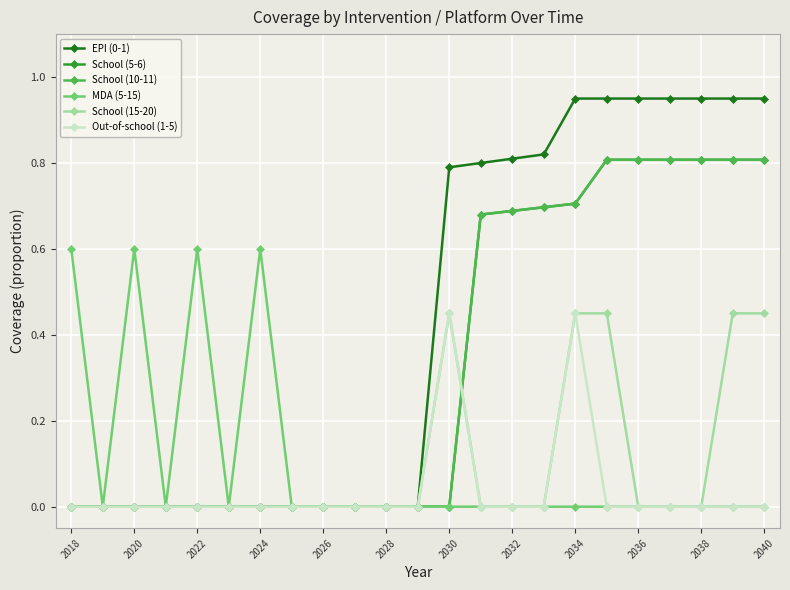

Does the chart have visible grid lines?

Yes